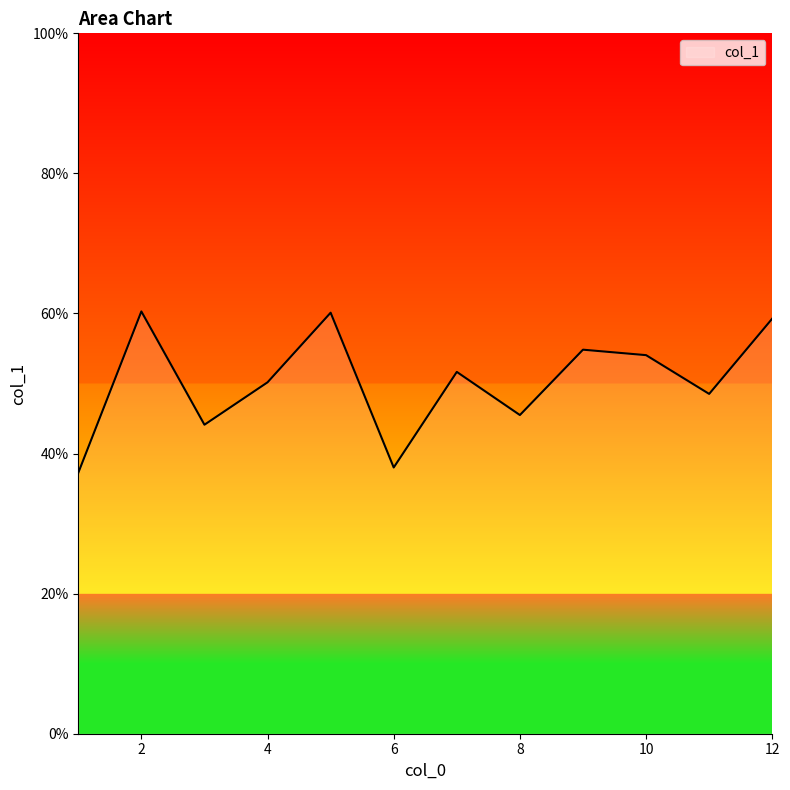

What is the minimum value shown in the chart?

37.2